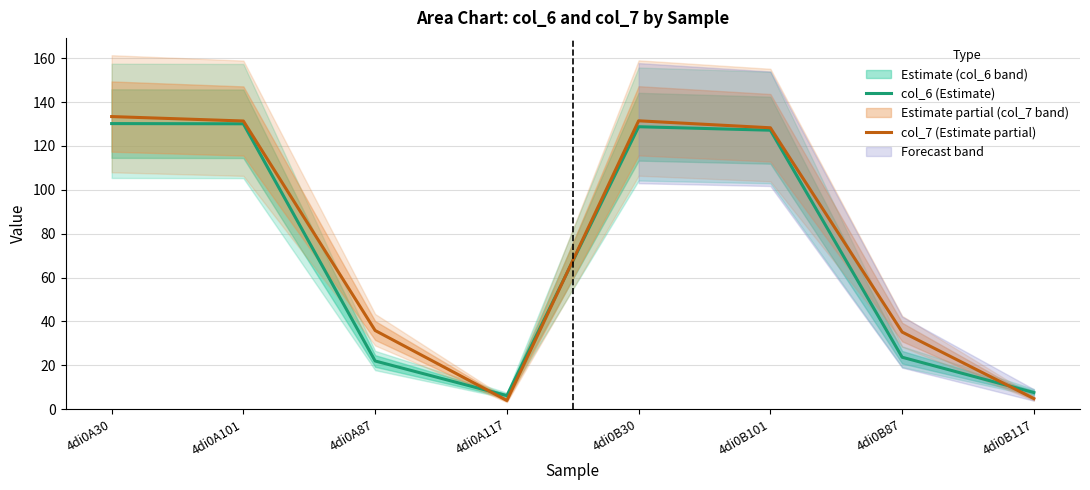

What is the label of the 6th point from the right?

4di0A87